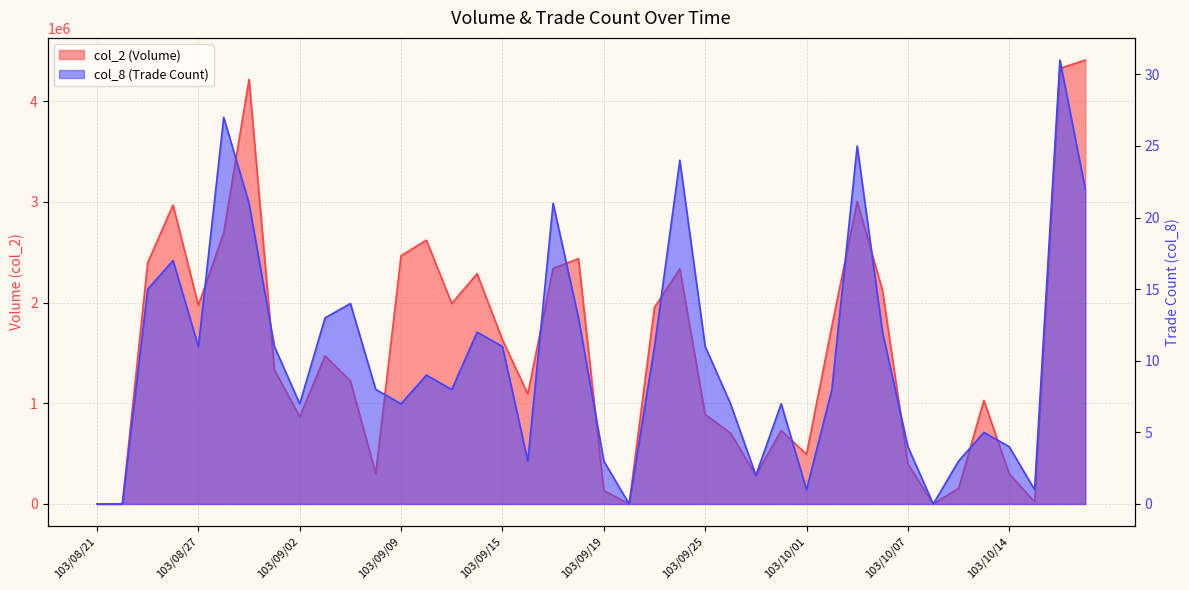

How many interior local peaks does the col_8 series have?

11